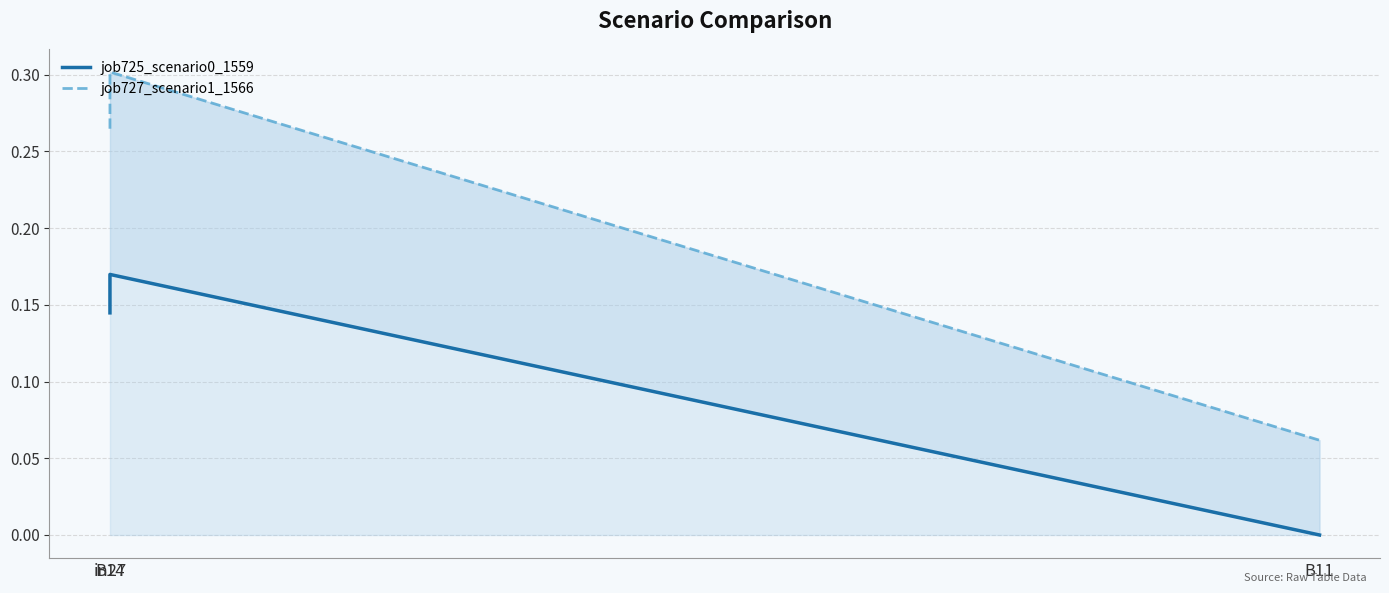

Reading left to right, extract all data points from this chart.

job725_scenario0_1559: 0.1	0.2	0.0
job727_scenario1_1566: 0.3	0.3	0.1